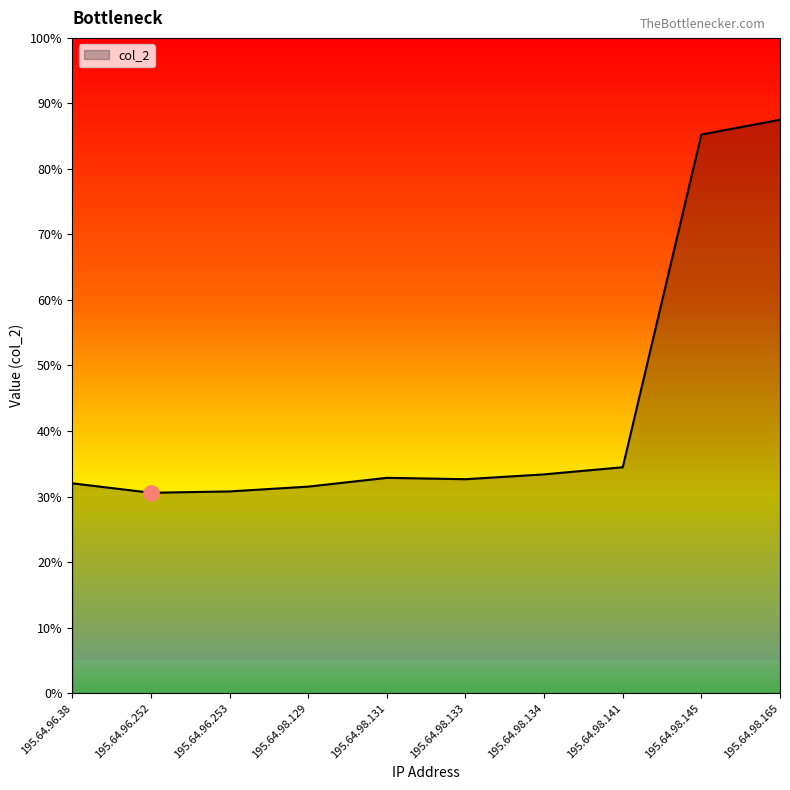

Between 195.64.98.129 and 195.64.98.131, which is larger?

195.64.98.131